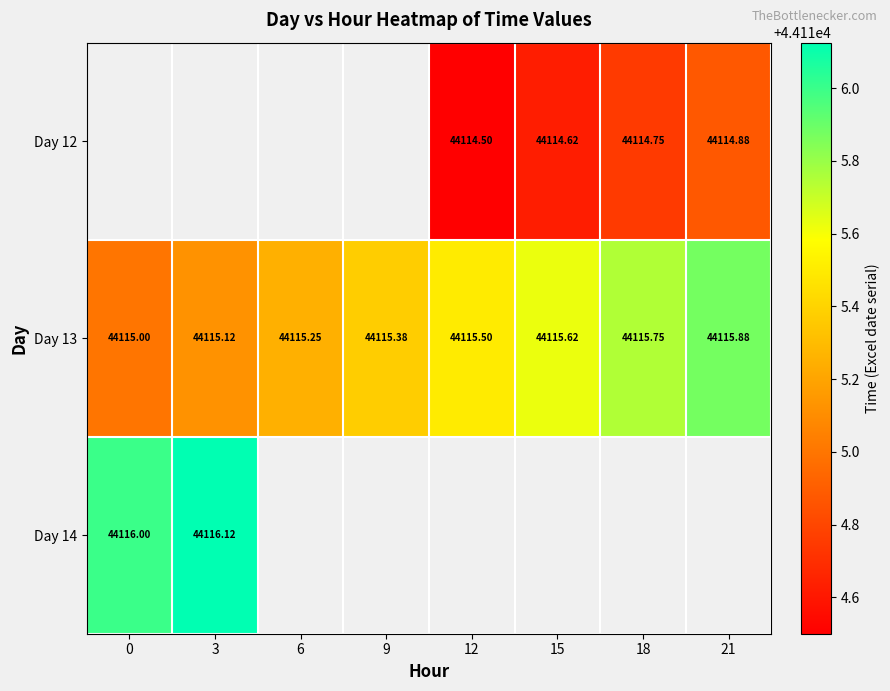

How many values in Day 14 are above zero?

2